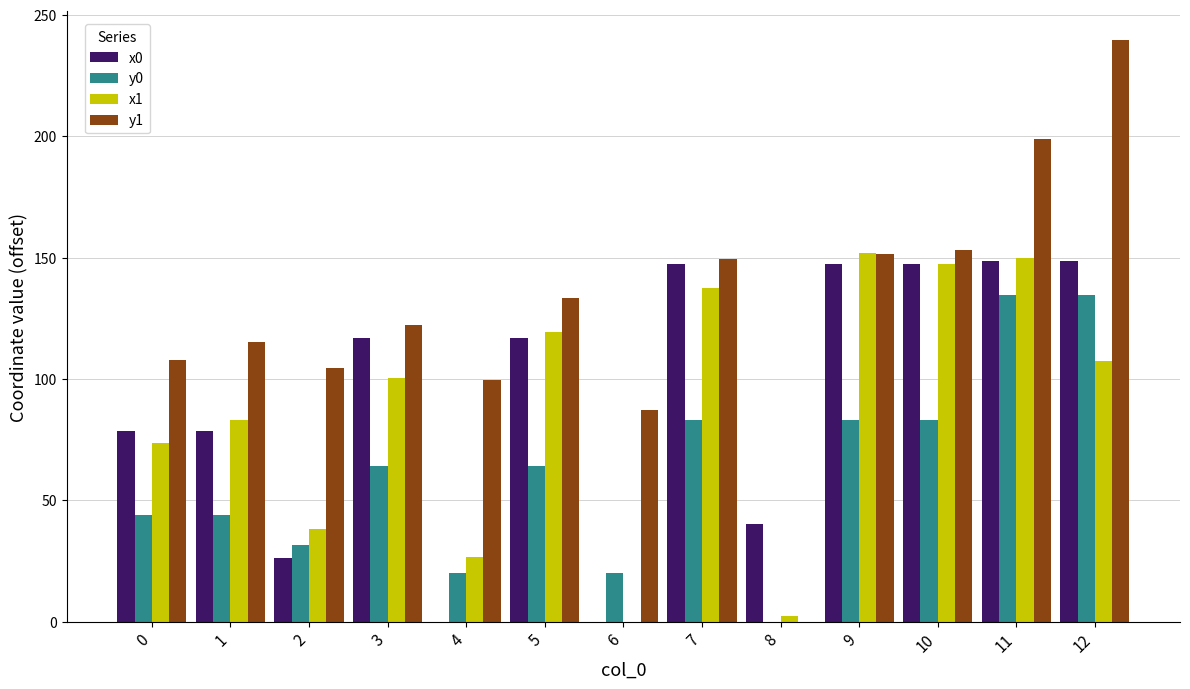

At which category does the chart reach its peak across all series?

12